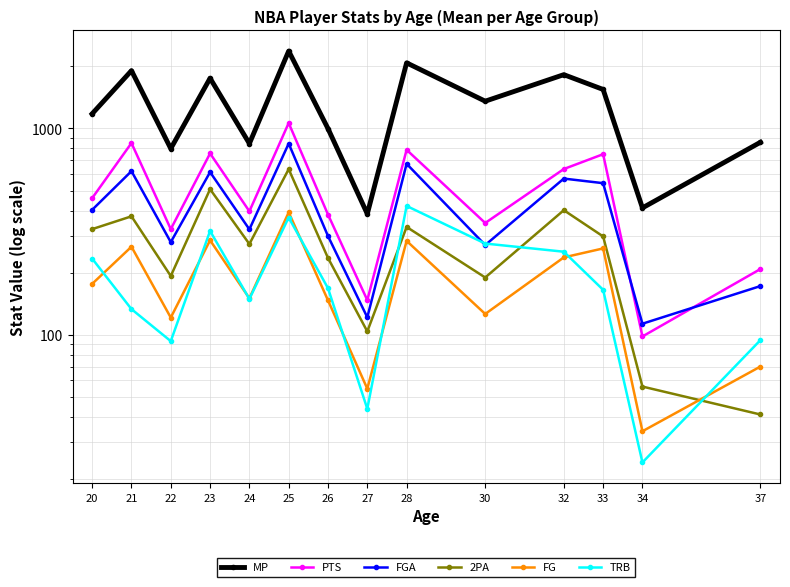

Which series changed the most between 20 and 26?

MP